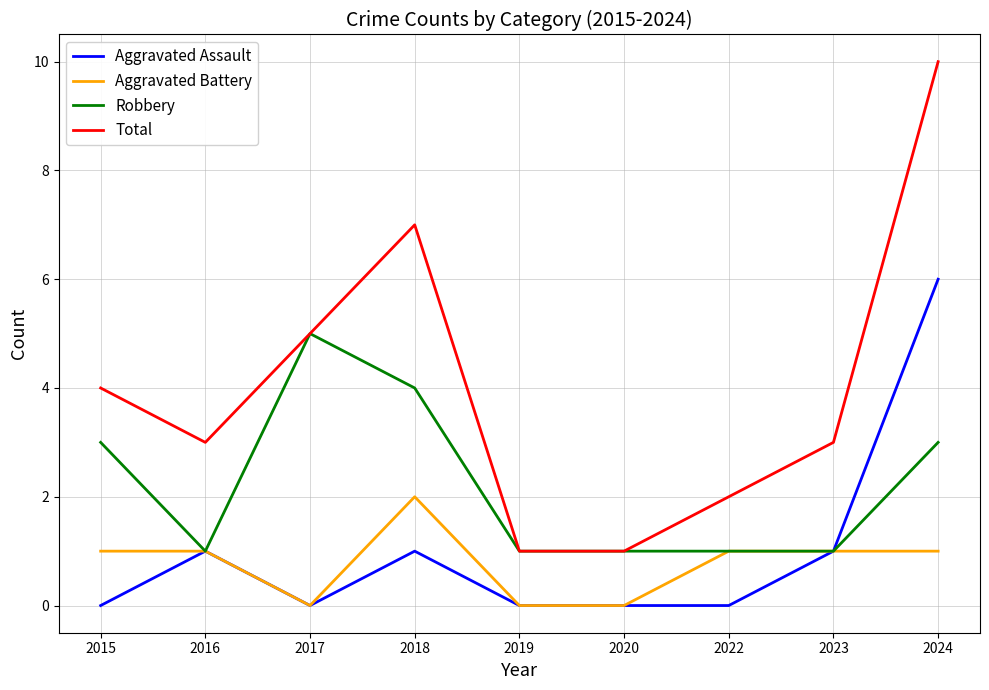

What is the difference between the Aggravated Battery values at 2015 and 2019?

1